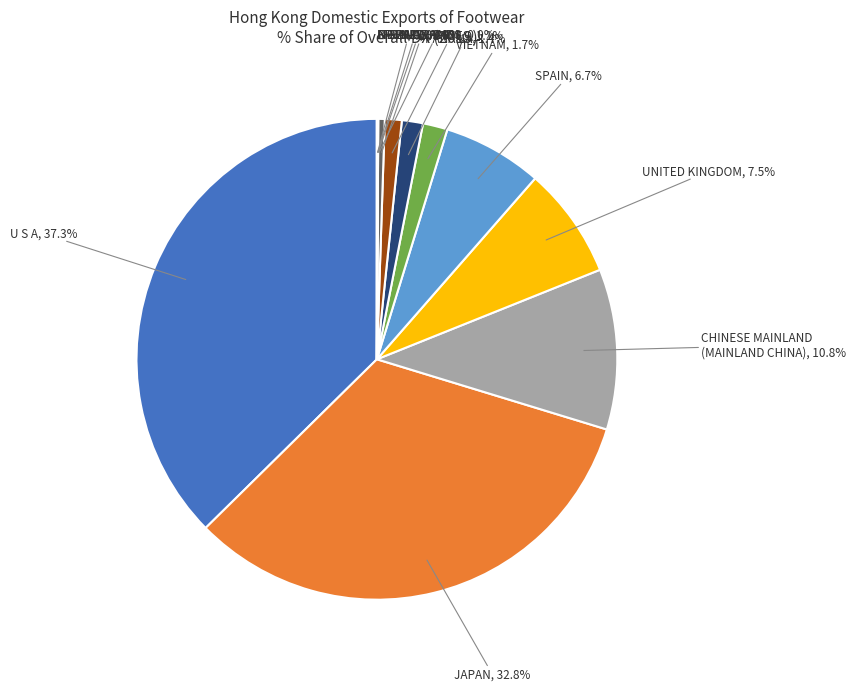

What is the ratio of the value at SPAIN to the value at U S A?

0.2